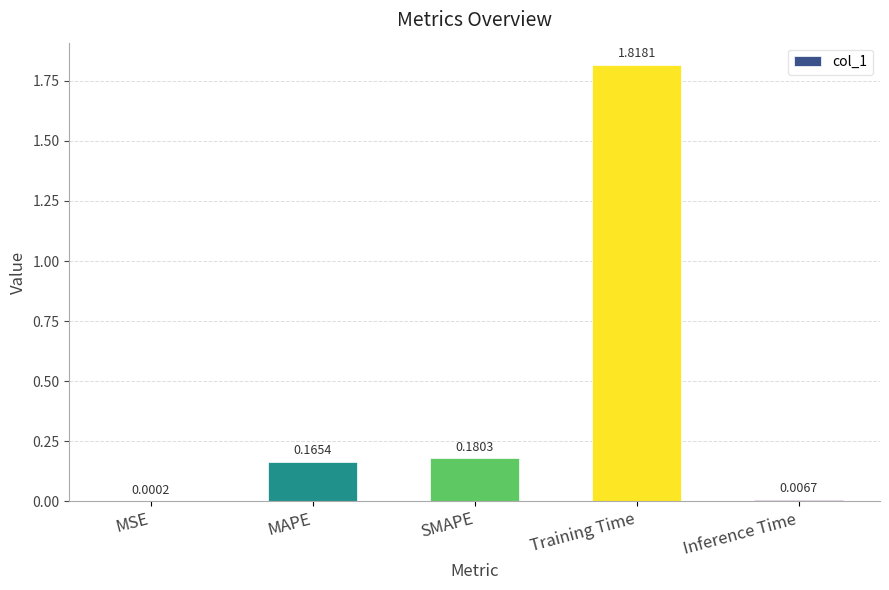

Between Inference Time and SMAPE, which is larger?

SMAPE